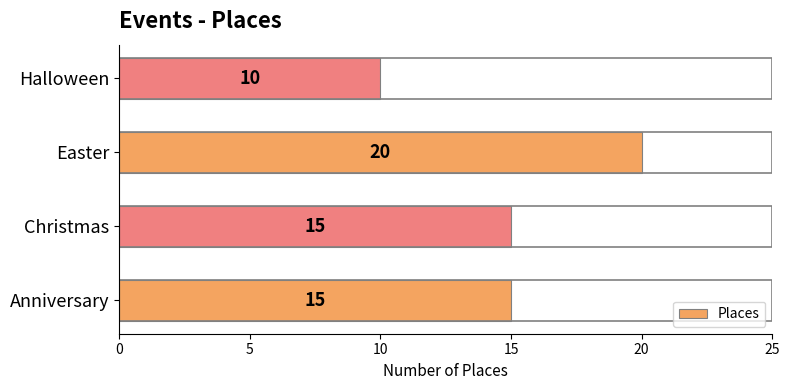

How many values are between 15 and 20?

3